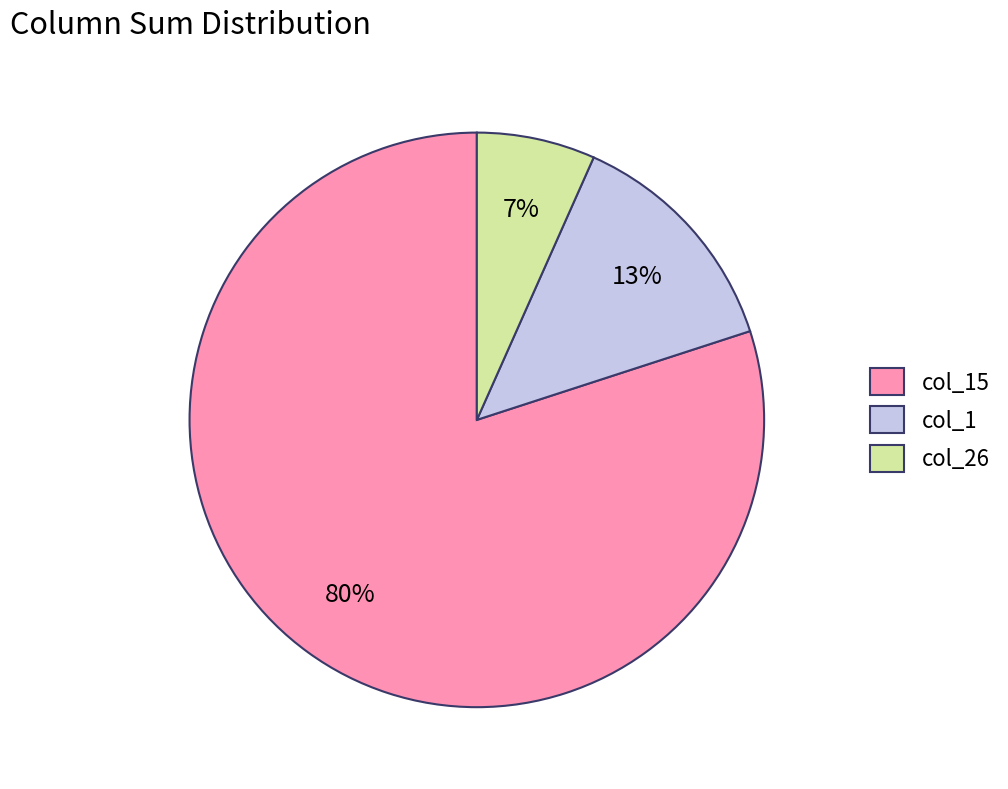

What percentage is the col_1 slice, to the nearest percent?

13%